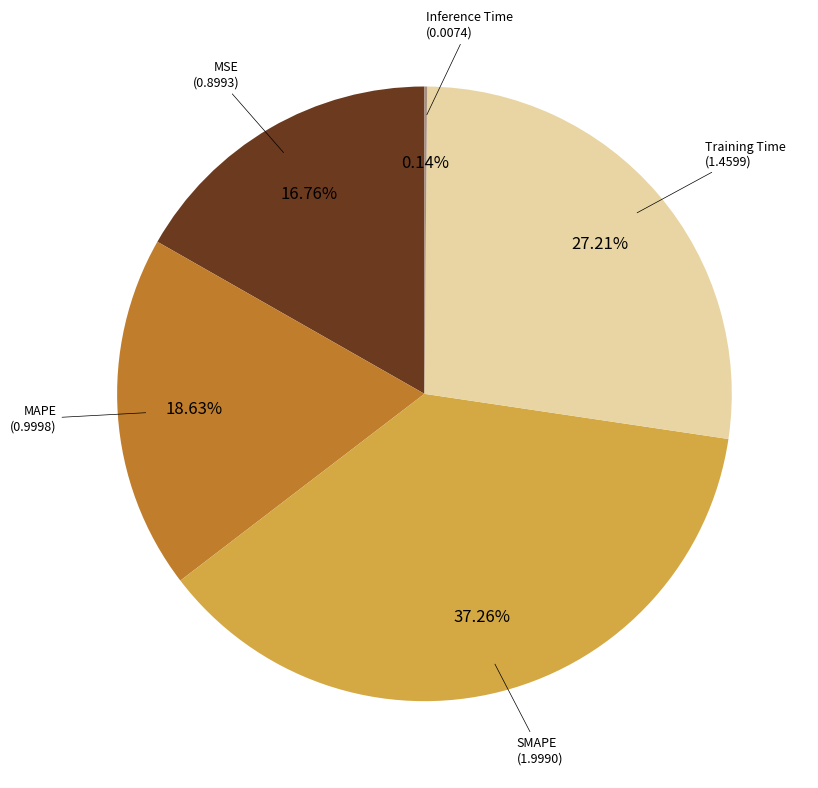

Is there a majority slice in this chart?

No